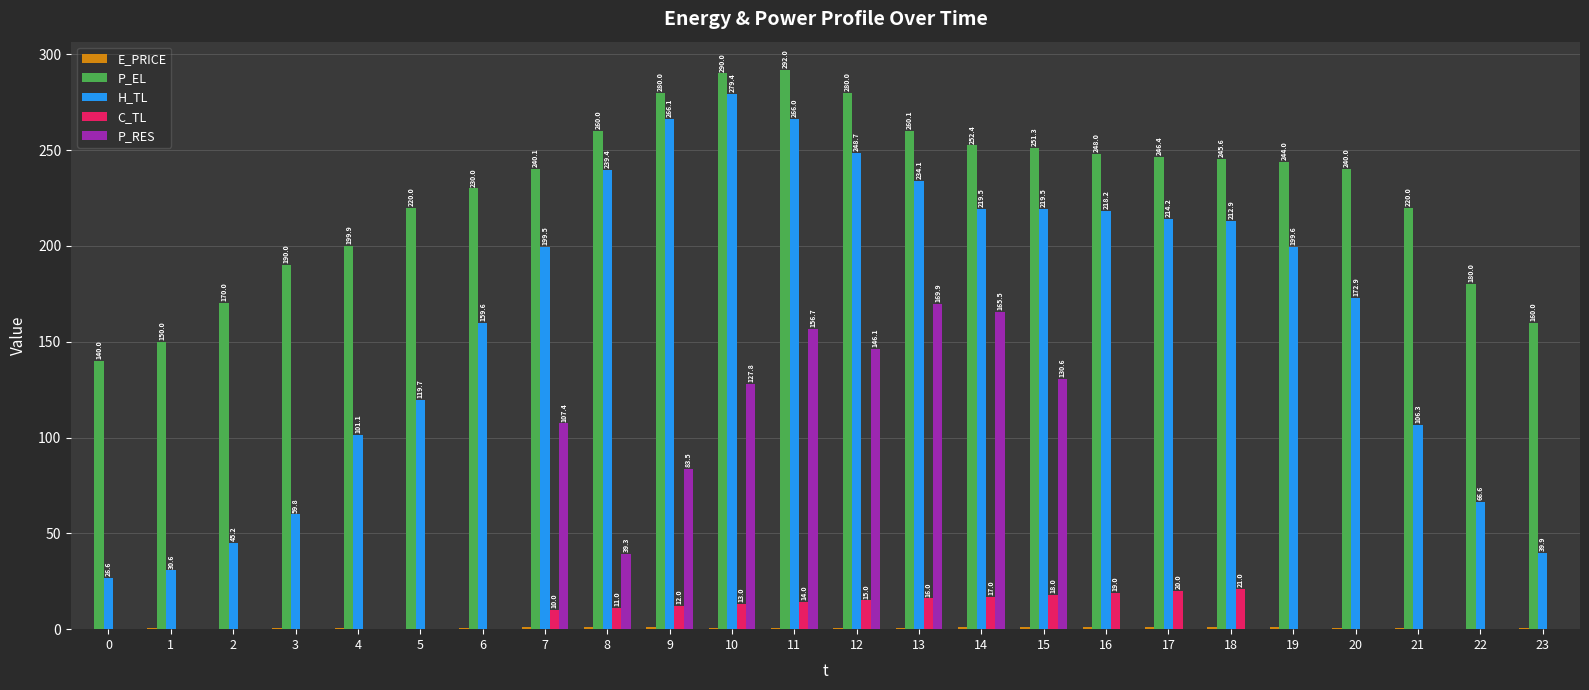

What is the total value across all series at 1?

181.1